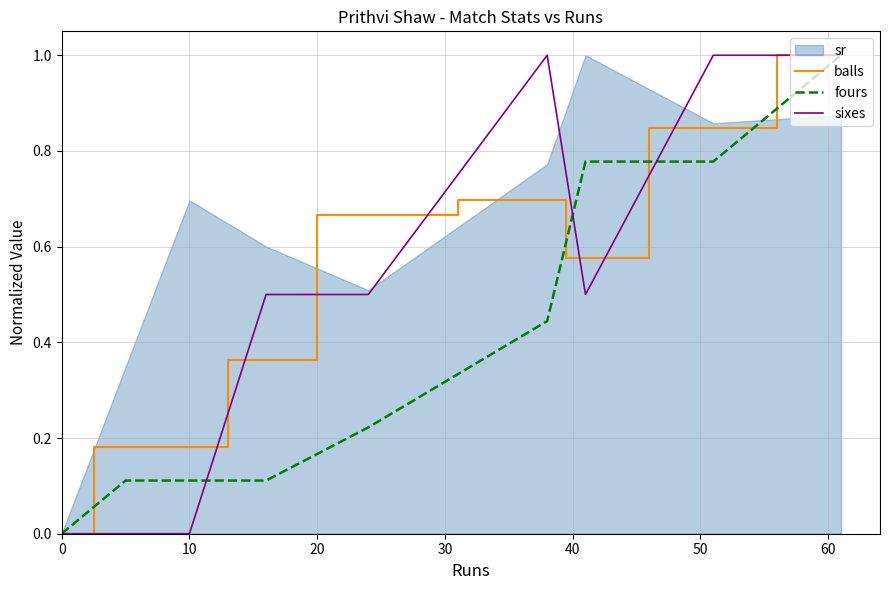

Does the chart have visible grid lines?

Yes